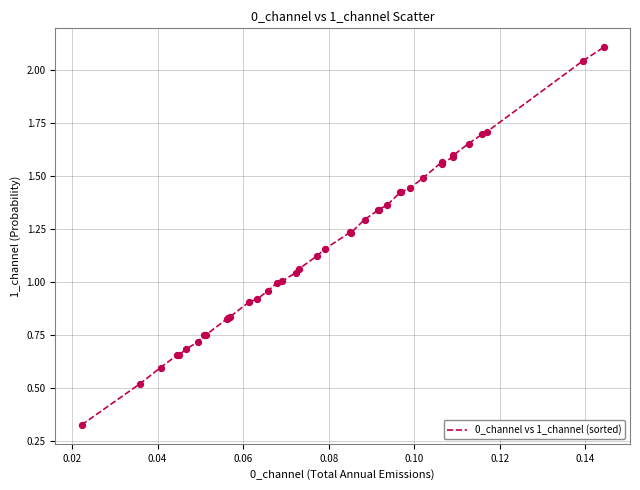

What is the maximum value shown in the chart?

2.1